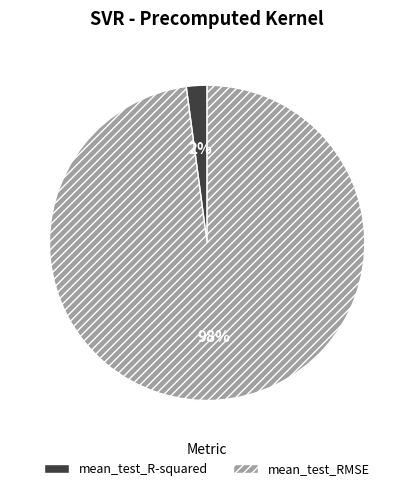

Rank the categories by value from lowest to highest.

mean_test_R-squared, mean_test_RMSE